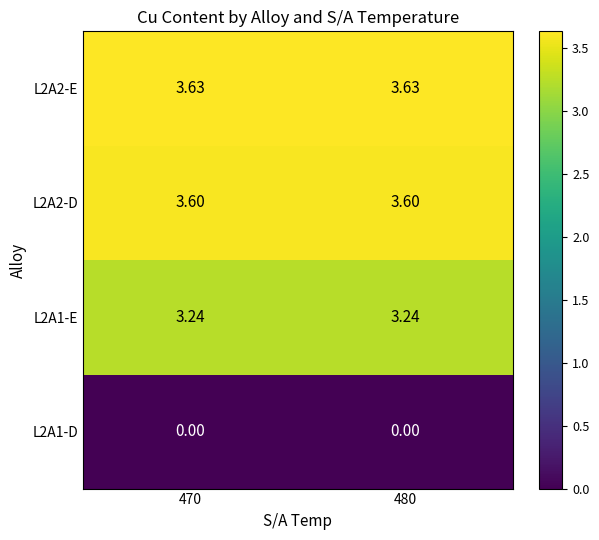

Is the value of L2A2-D at 470 greater than the value of L2A2-E at 470?

No